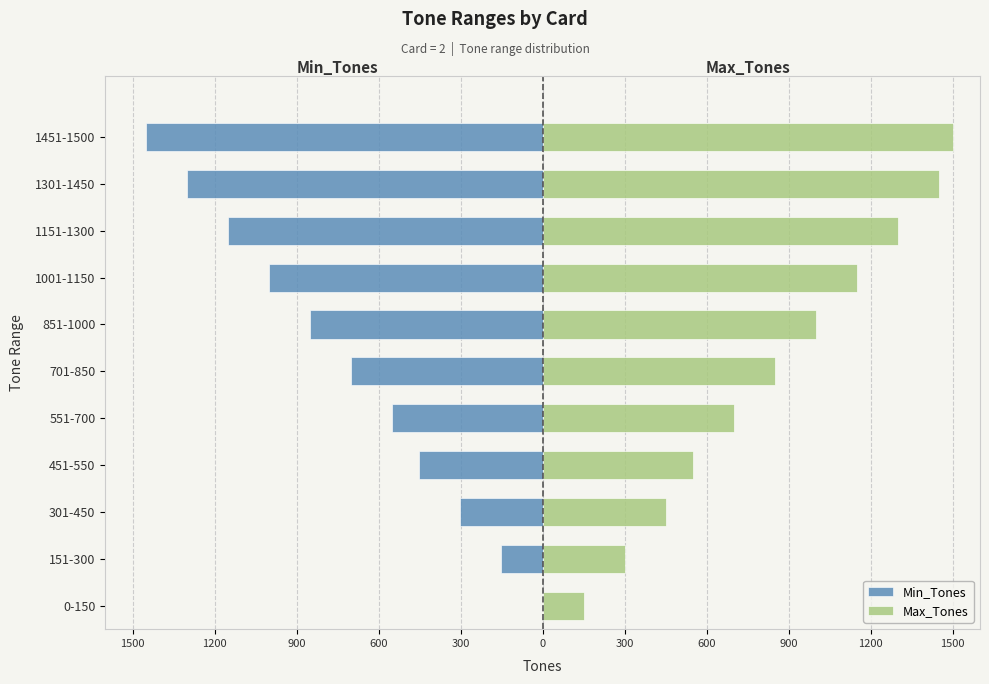

Which series has the widest spread of values?

Min_Tones